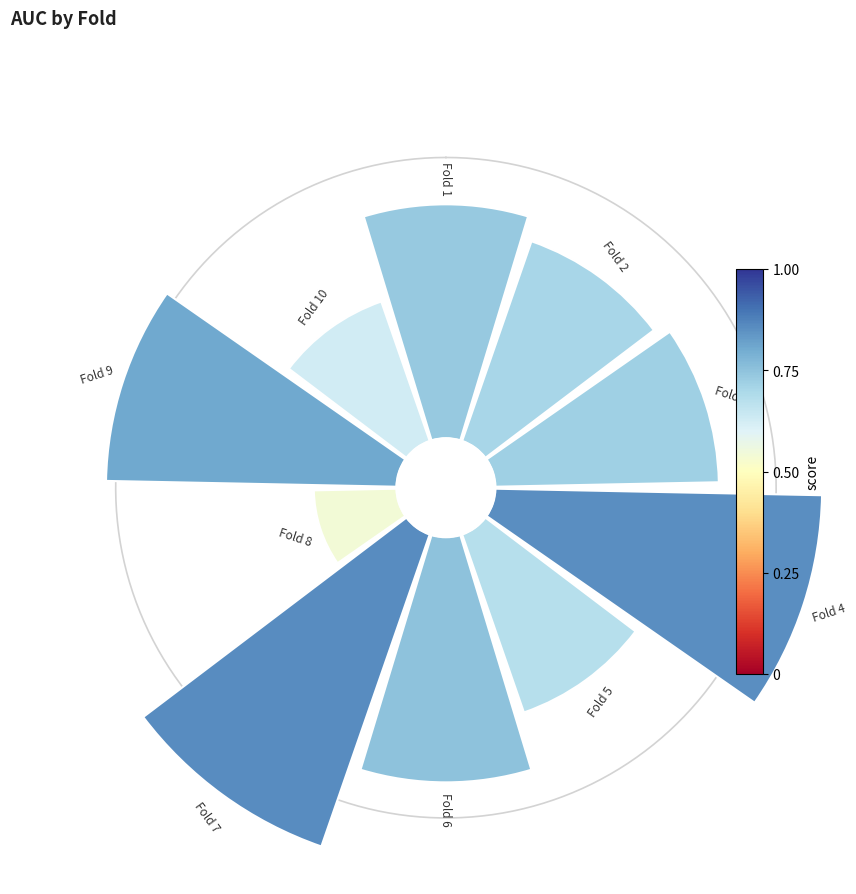

Count the number of slices in the pie.

10